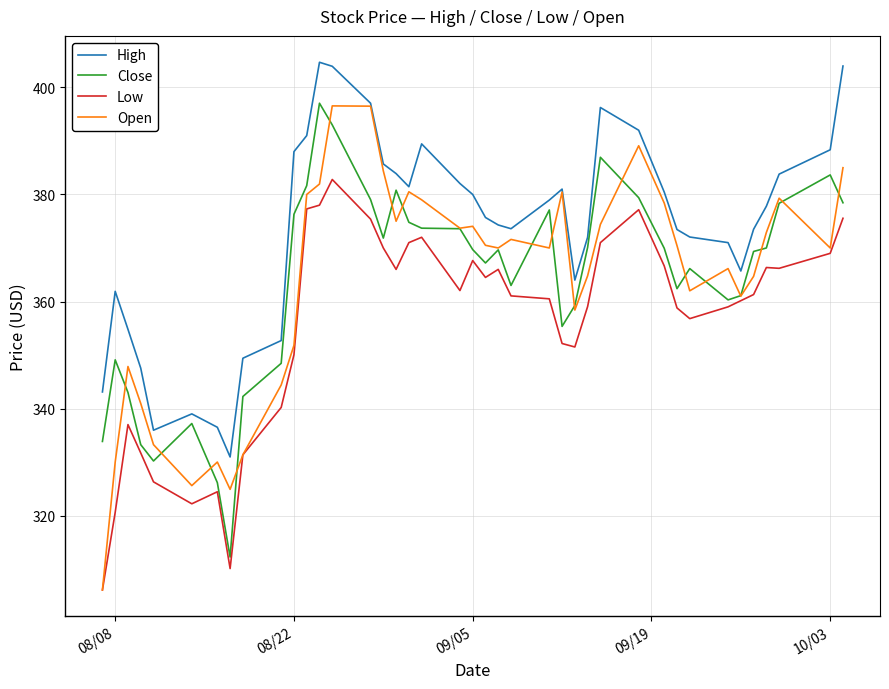

Which series has the widest spread of values?

Open